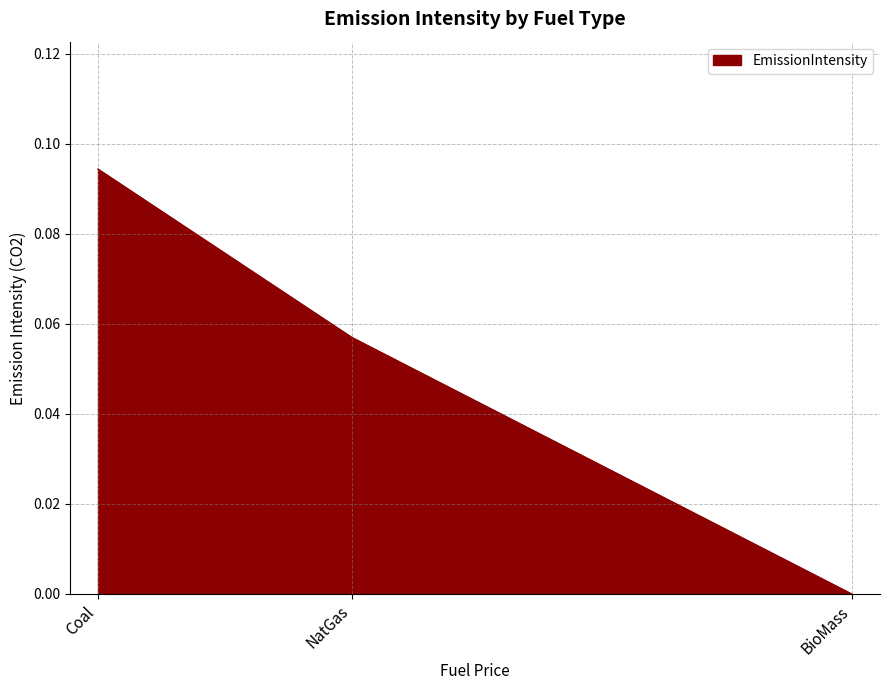

True or false: the data shows 0.0 at NatGas.

False